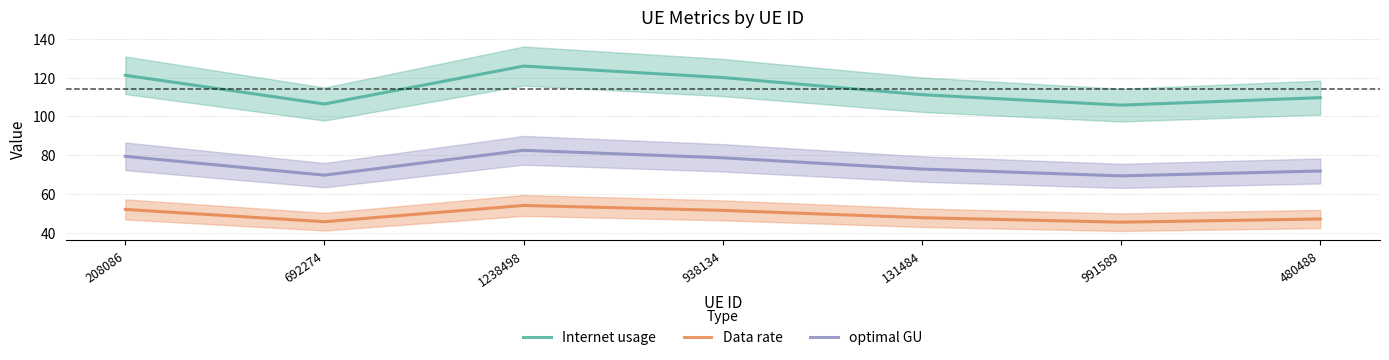

The value of Data rate at 991589 is 11.5. True or false?

False